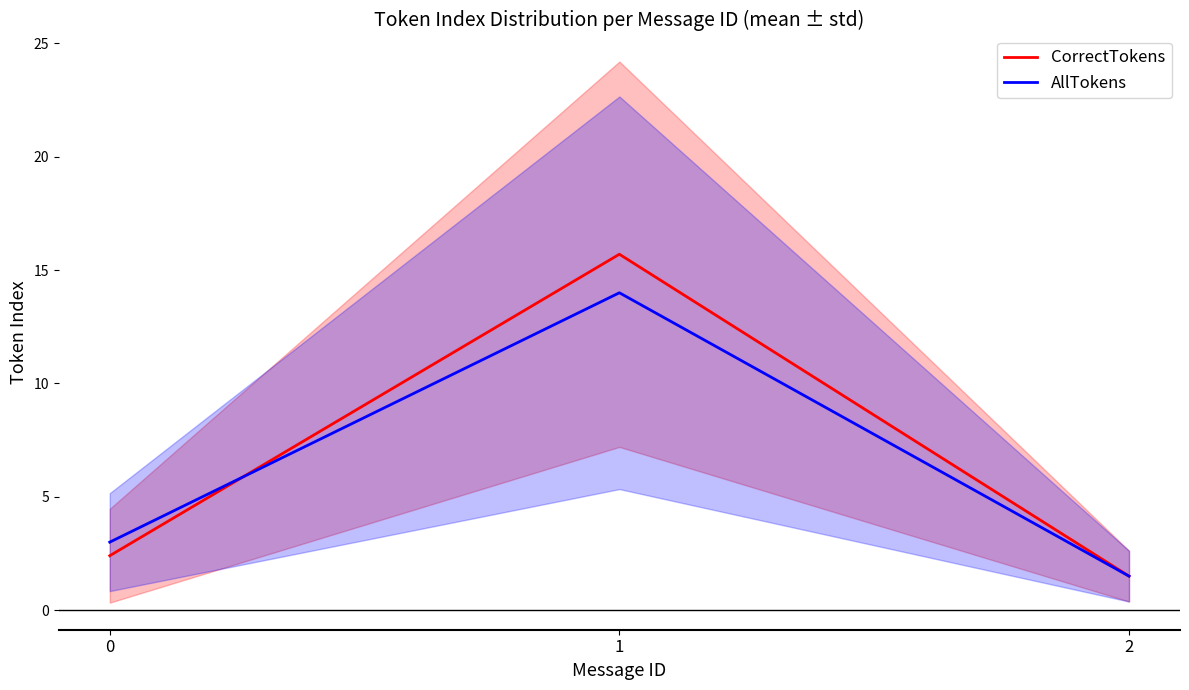

Which series changed the most between 1 and 2?

CorrectTokens